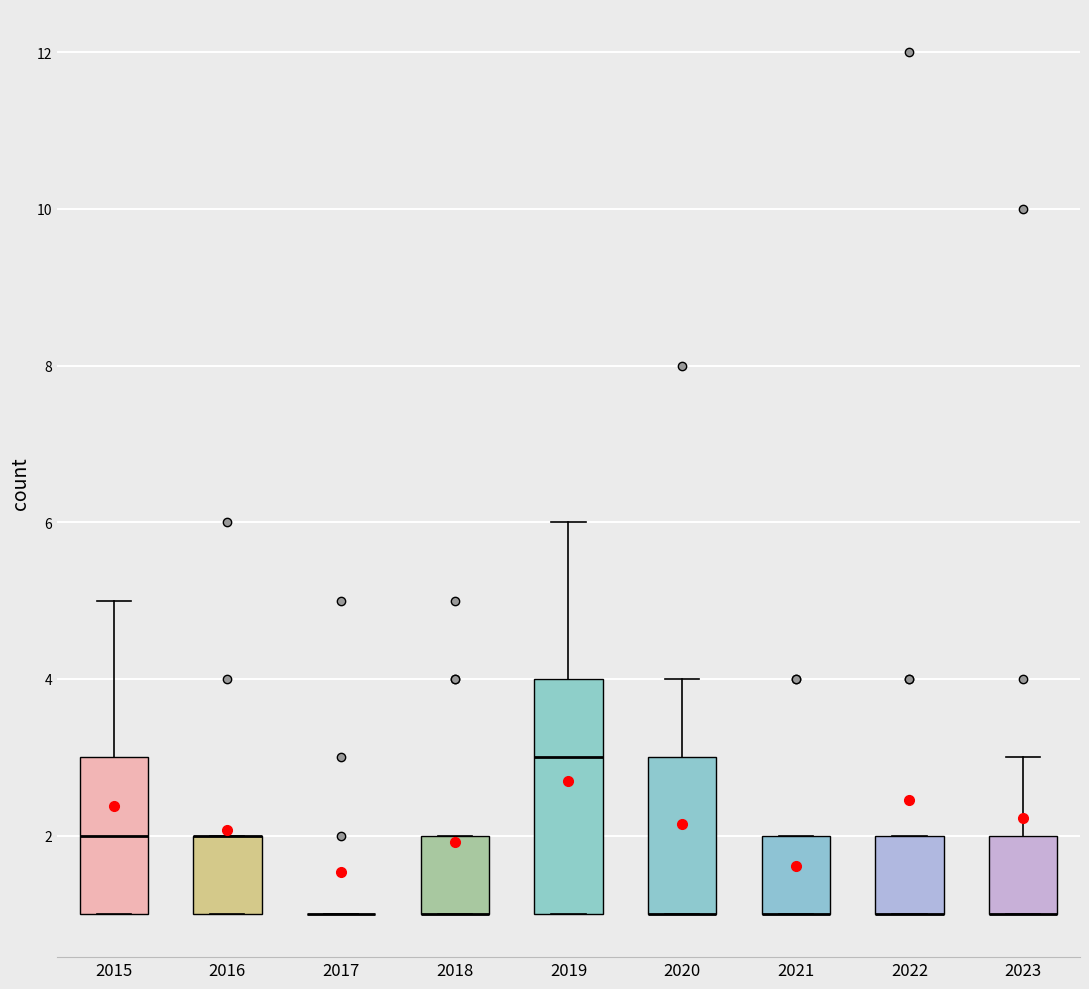

Where is the lower edge of the box at x = 2023 on the y-axis? The values are not printed on the chart, so give them approximately, as read against the axis.

1